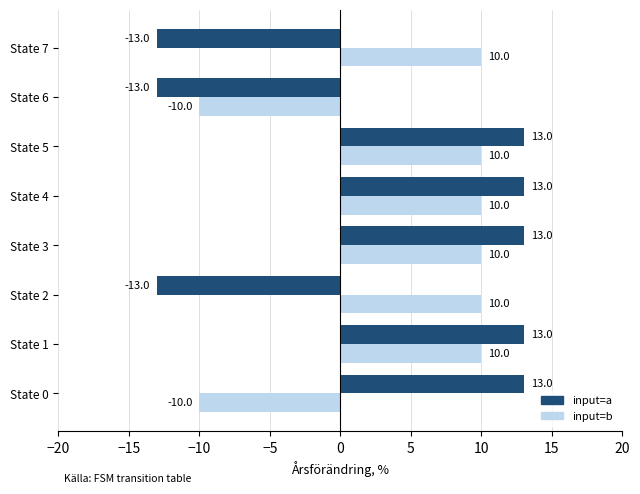

How many input=a values are between -13 and 13?

8